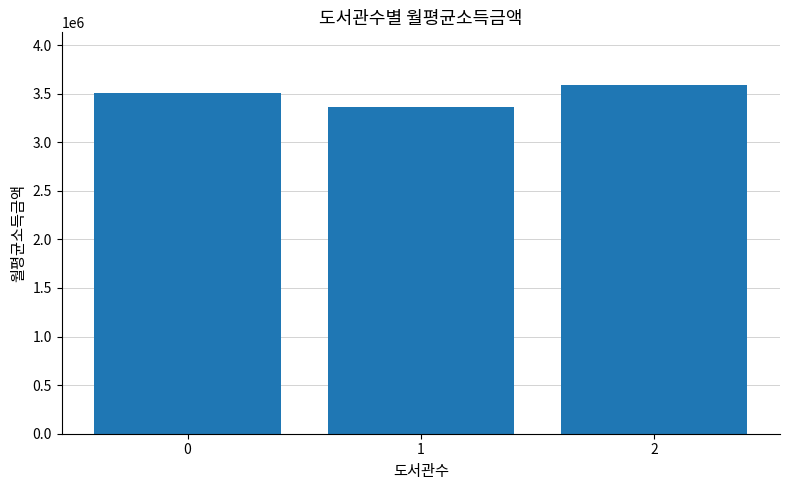

Is it true that the value at 2 is 2135237.1?

False